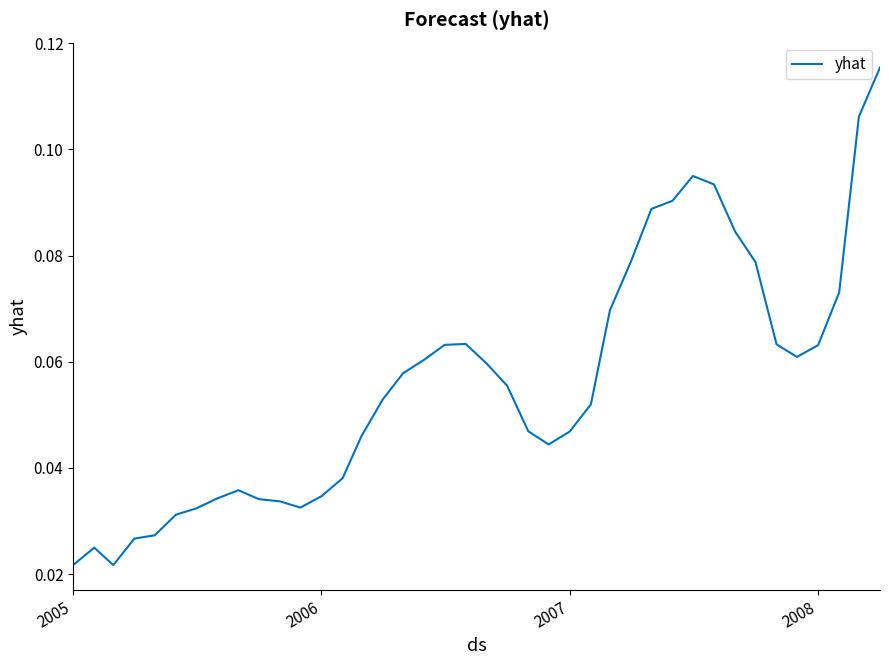

Count the values in the range 0 to 1.

40